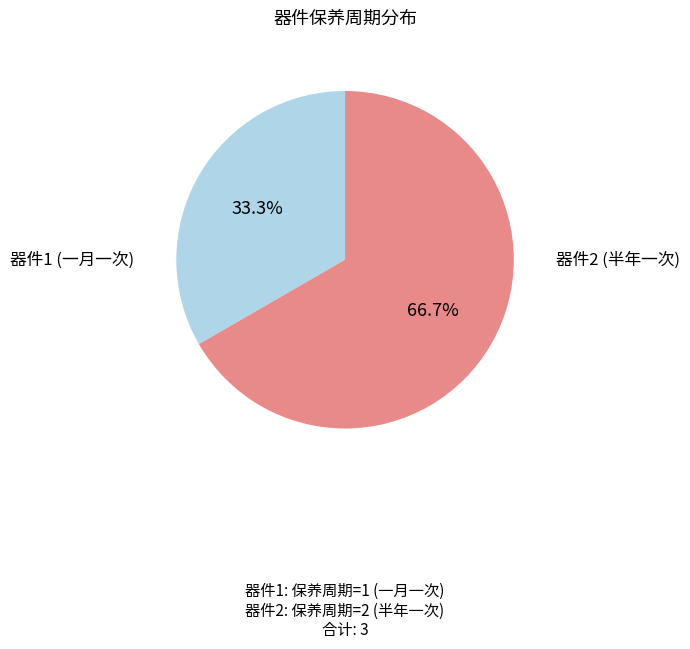

How many slices are in this pie chart?

2